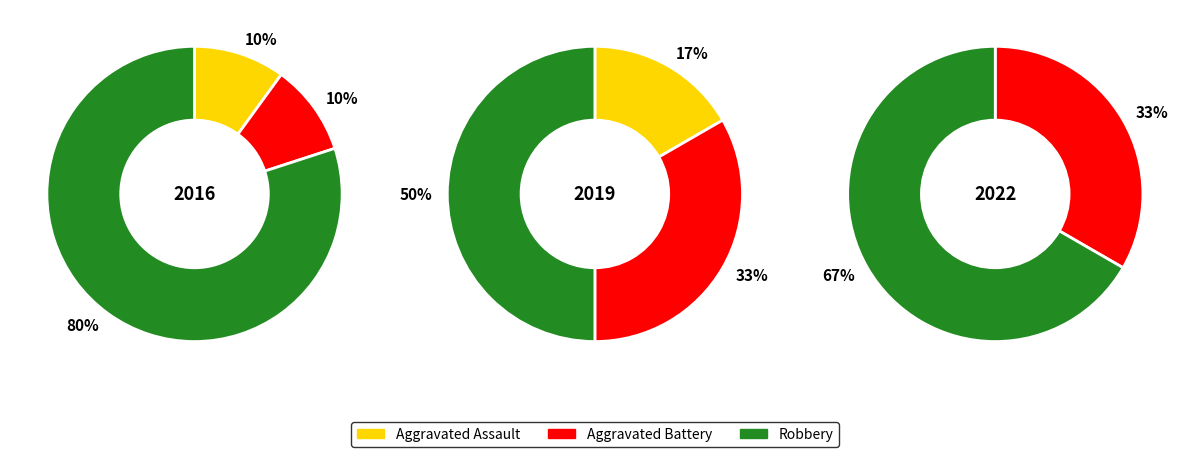

Is the sum of Aggravated Battery and Total greater than half?

Yes